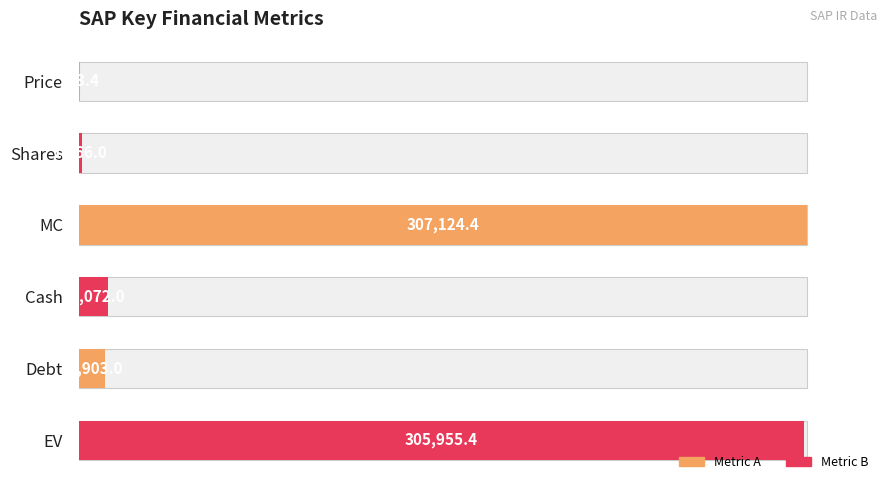

How many values are below 3?

2